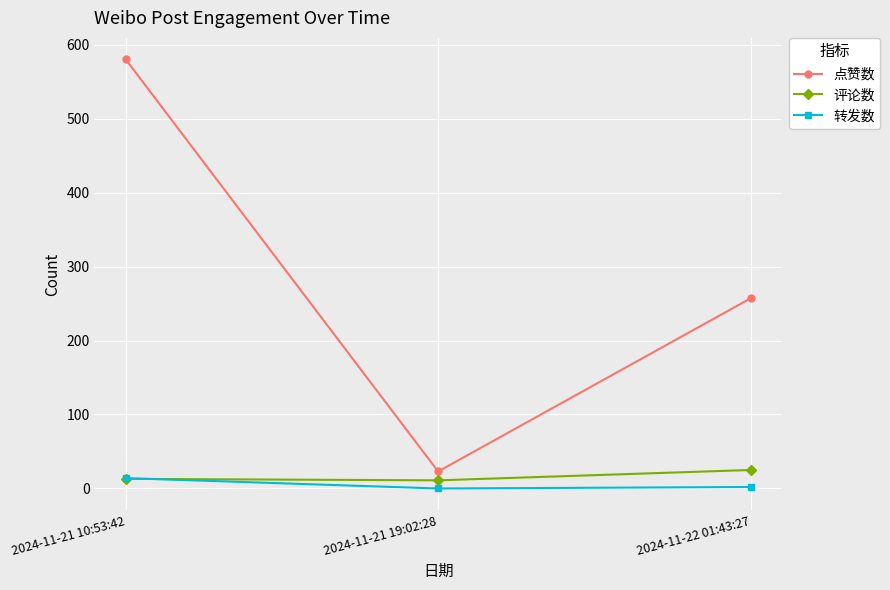

What position from the left is 2024-11-21 19:02:28?

2